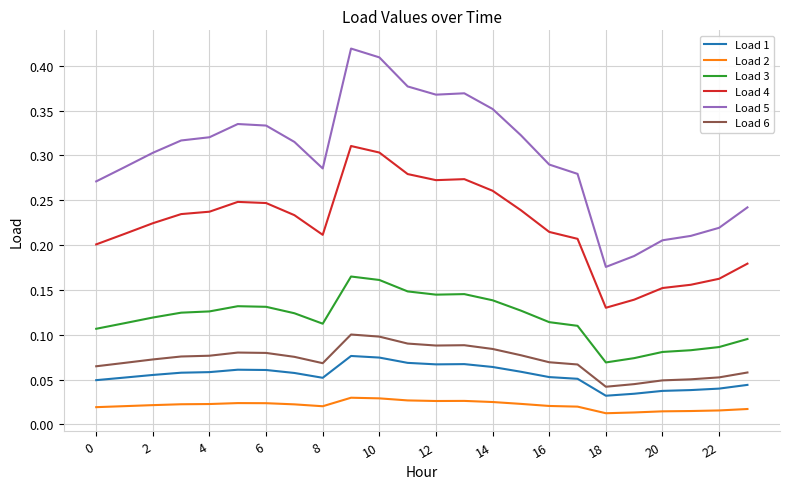

List the series in order of their peak value, lowest first.

Load 2, Load 1, Load 6, Load 3, Load 4, Load 5